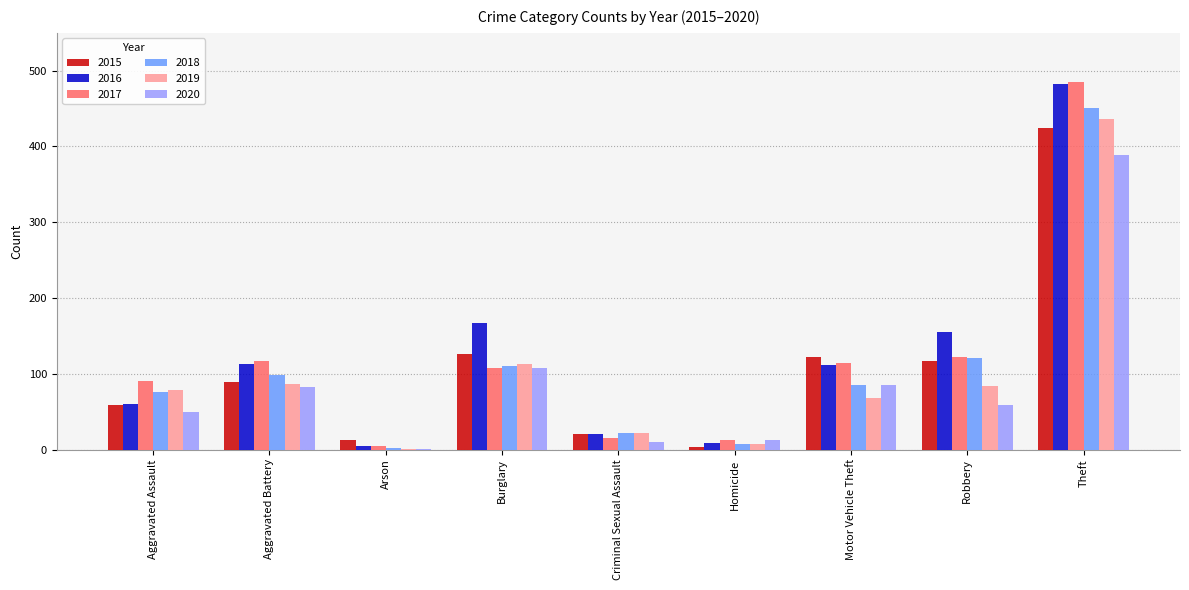

Are the bars horizontal?

No